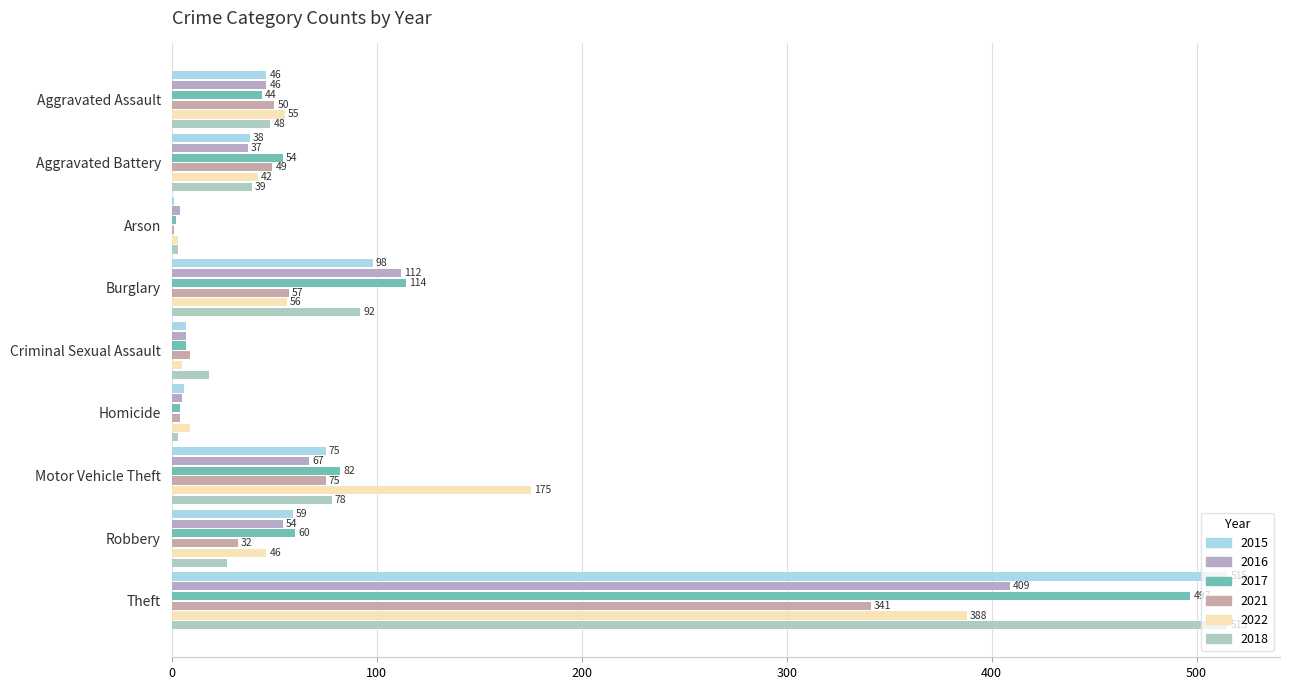

How many distinct data groups are displayed?

6